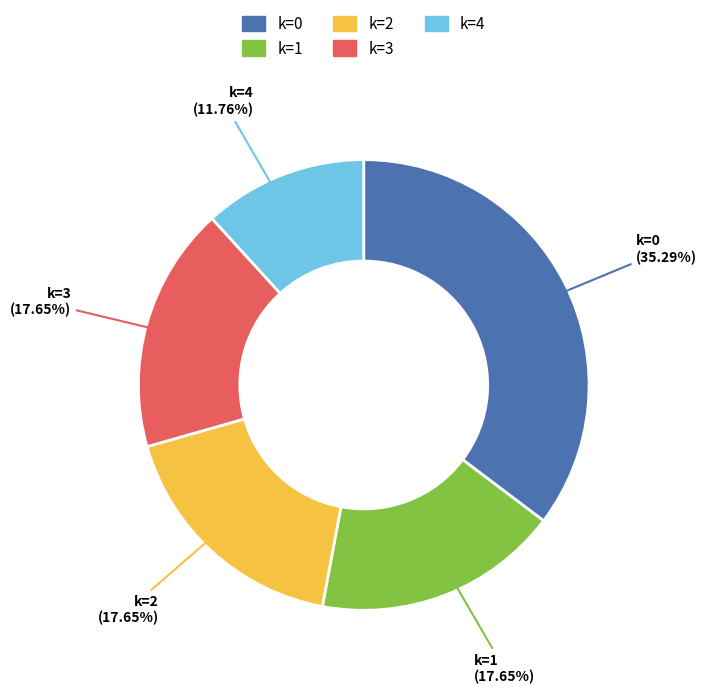

The k=0 slice represents 61% of the pie. True or false?

False